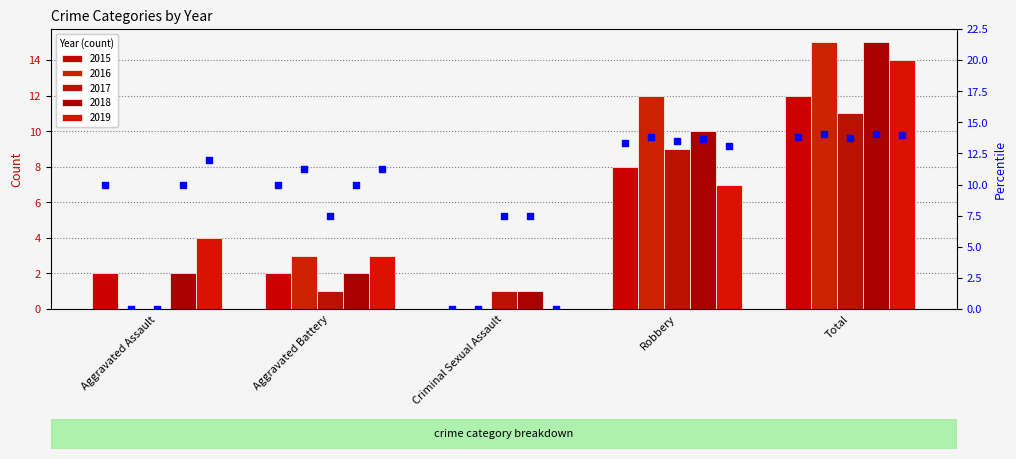

What is the change in value from Aggravated Battery to Criminal Sexual Assault?

-10.0